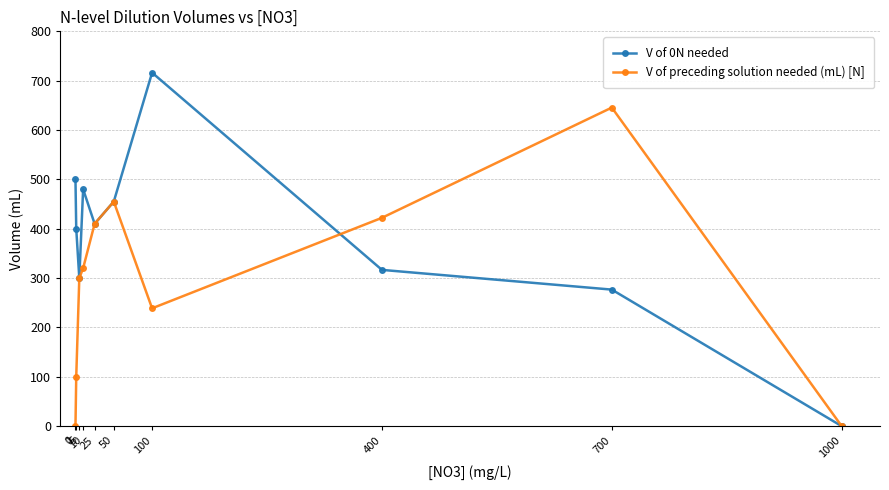

True or false: V of preceding solution needed (mL) [N] has more than 2 interior local peaks.

False